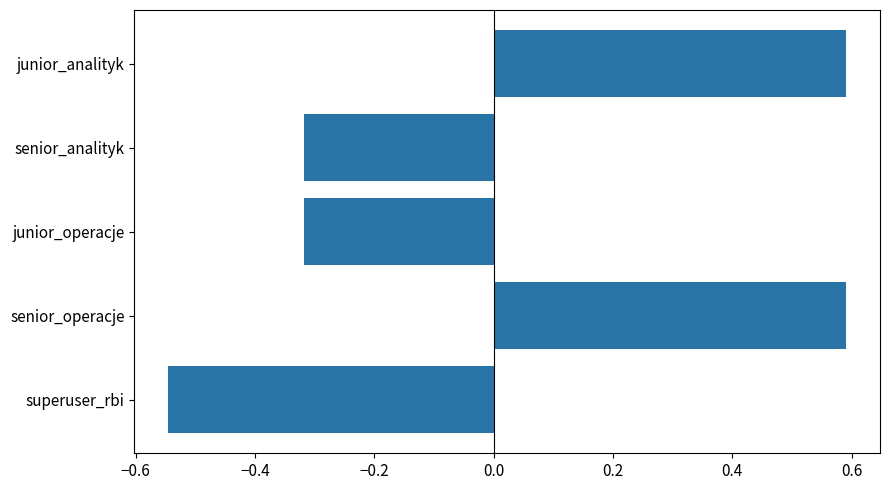

Are the bars horizontal?

Yes